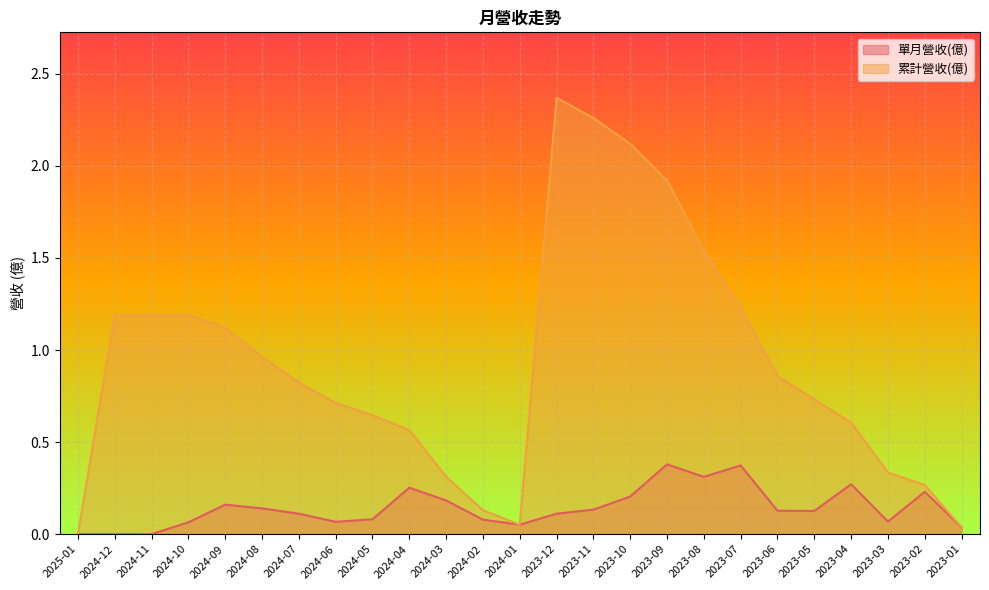

True or false: 累計營收(億) and 單月營收(億) intersect in this chart.

False